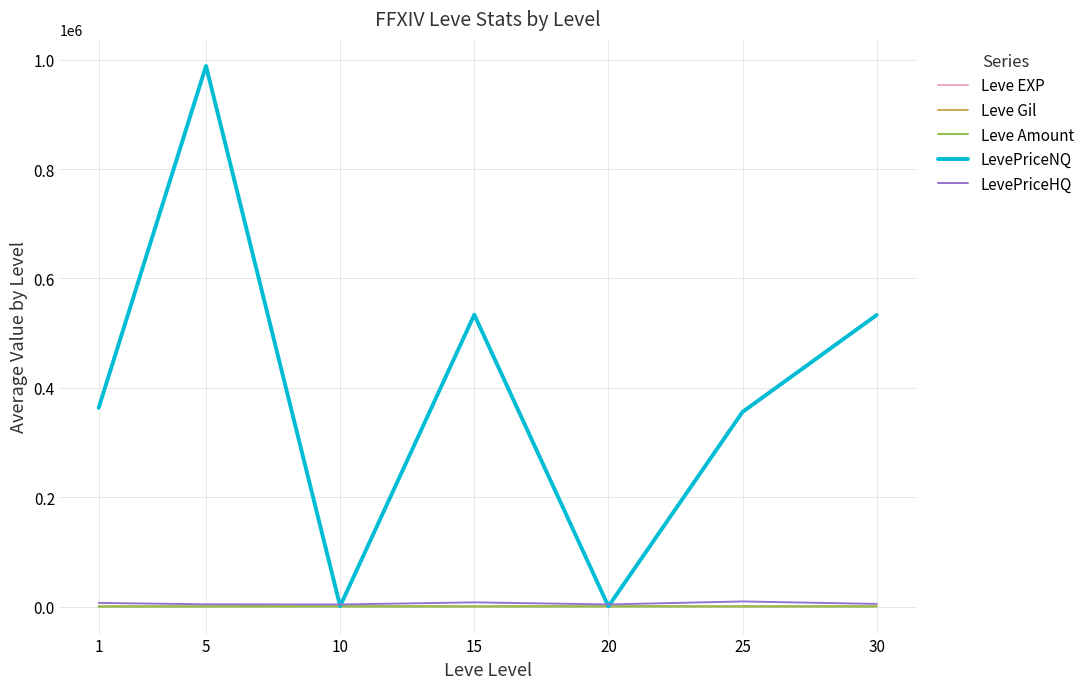

Between 5 and 15, which series saw the biggest shift?

LevePriceNQ